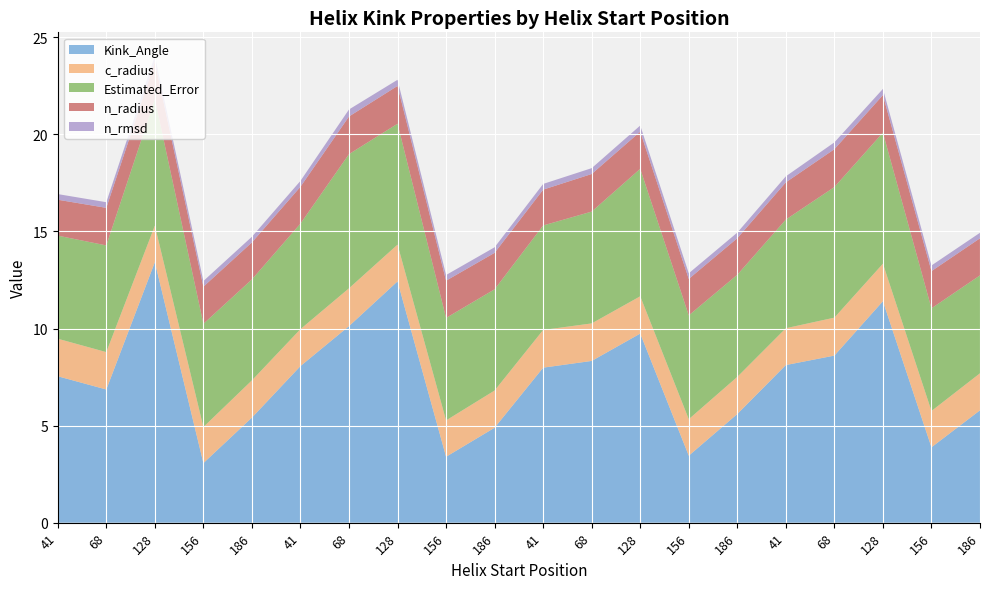

Reading left to right, extract all data points from this chart.

Kink_Angle: 7.5	6.9	13.4	3.1	5.4	8.1	10.1	12.4	3.4	4.9	8.0	8.3	9.7	3.5	5.6	8.1	8.6	11.4	3.9	5.8
c_radius: 1.9	1.9	1.9	1.9	1.9	1.9	1.9	1.9	1.9	1.9	1.9	1.9	1.9	1.9	1.9	1.9	2.0	1.9	1.9	1.9
Estimated_Error: 5.3	5.5	6.5	5.3	5.2	5.4	6.9	6.2	5.3	5.2	5.4	5.8	6.6	5.3	5.3	5.6	6.7	6.8	5.3	5.0
n_radius: 1.8	1.9	1.9	1.9	1.9	1.9	1.9	1.9	1.9	1.9	1.8	1.9	1.9	1.9	1.9	1.9	2.0	1.9	1.9	1.9
n_rmsd: 0.3	0.3	0.3	0.3	0.3	0.3	0.4	0.3	0.3	0.3	0.3	0.3	0.3	0.3	0.3	0.3	0.4	0.3	0.3	0.3